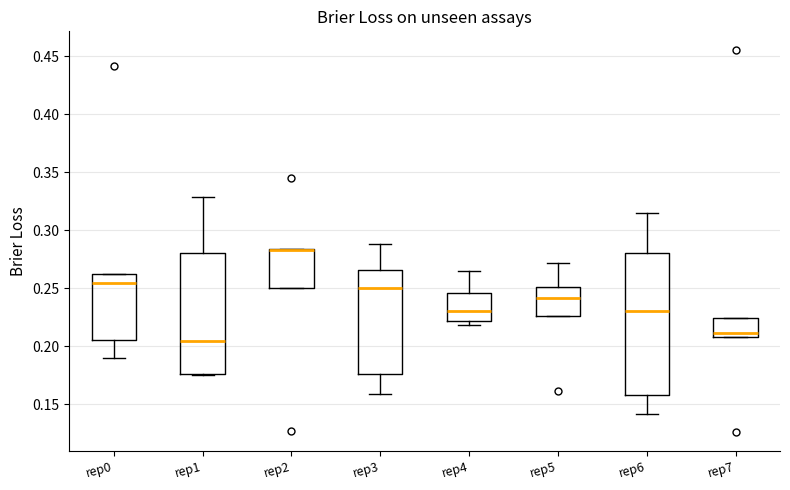

Reading left to right, read every box against the y-axis: the position of its median line, the range the box covers, and the ends of its whiskers. The values are not printed on the chart, so give them approximately, as read against the axis.

rep0: median 0.255, box 0.205 to 0.260, whiskers 0.190 to 0.260
rep1: median 0.205, box 0.175 to 0.280, whiskers 0.175 to 0.330
rep2: median 0.285 (drawn on the box's upper edge), box 0.250 to 0.285, whiskers 0.250 to 0.285
rep3: median 0.250, box 0.175 to 0.265, whiskers 0.160 to 0.290
rep4: median 0.230, box 0.220 to 0.245, whiskers 0.220 (just below the box's lower edge) to 0.265
rep5: median 0.240, box 0.225 to 0.250, whiskers 0.225 to 0.270
rep6: median 0.230, box 0.160 to 0.280, whiskers 0.140 to 0.315
rep7: median 0.210 (just above the box's lower edge), box 0.210 to 0.225, whiskers 0.210 to 0.225